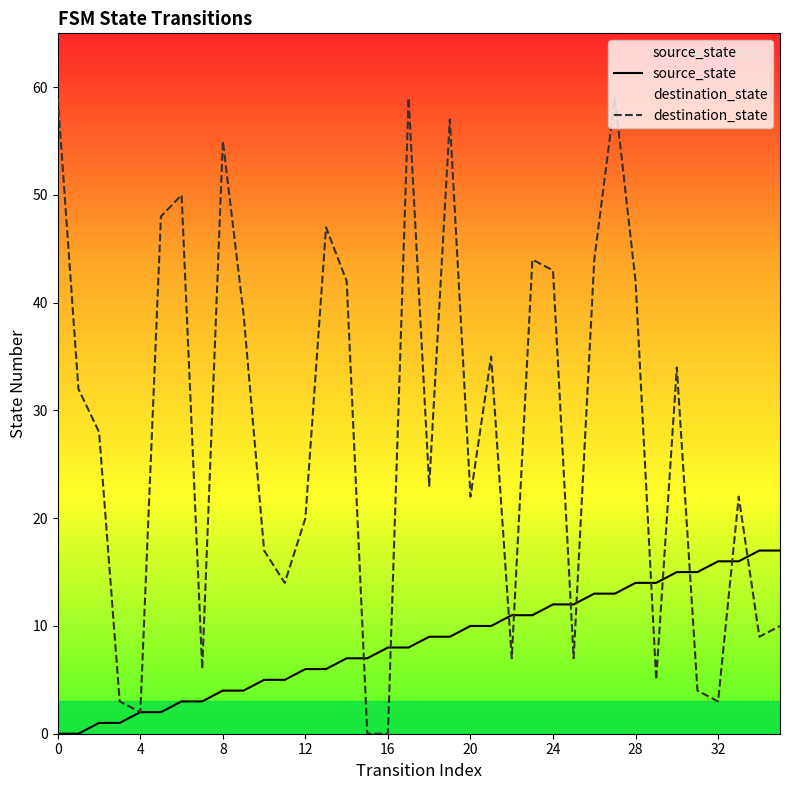

Reading right to left, list all the values displayed in this chart.

source_state: 17	17	16	16	15	15	14	14	13	13	12	12	11	11	10	10	9	9	8	8	7	7	6	6	5	5	4	4	3	3	2	2	1	1	0	0
destination_state: 10	9	22	3	4	34	5	42	59	44	7	43	44	7	35	22	57	23	59	0	0	42	47	20	14	17	39	55	6	50	48	2	3	28	32	59